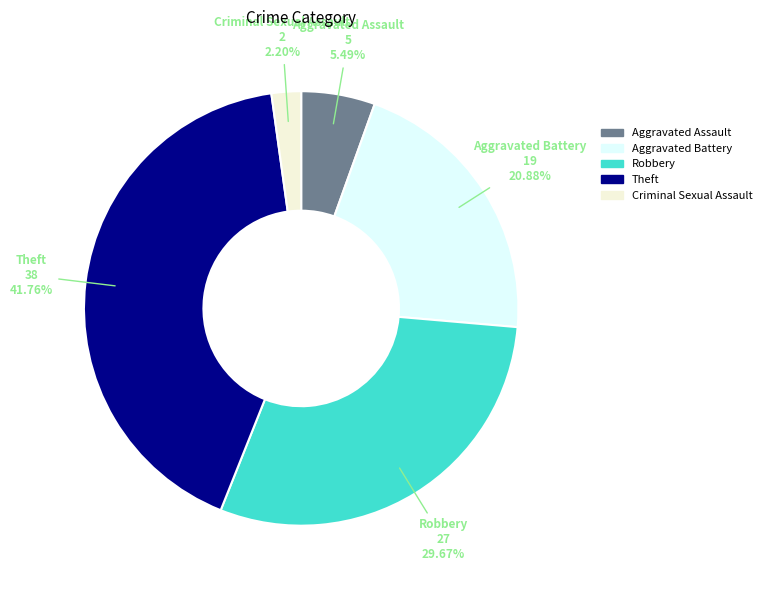

To the nearest percent, what is the average slice percentage?

20%